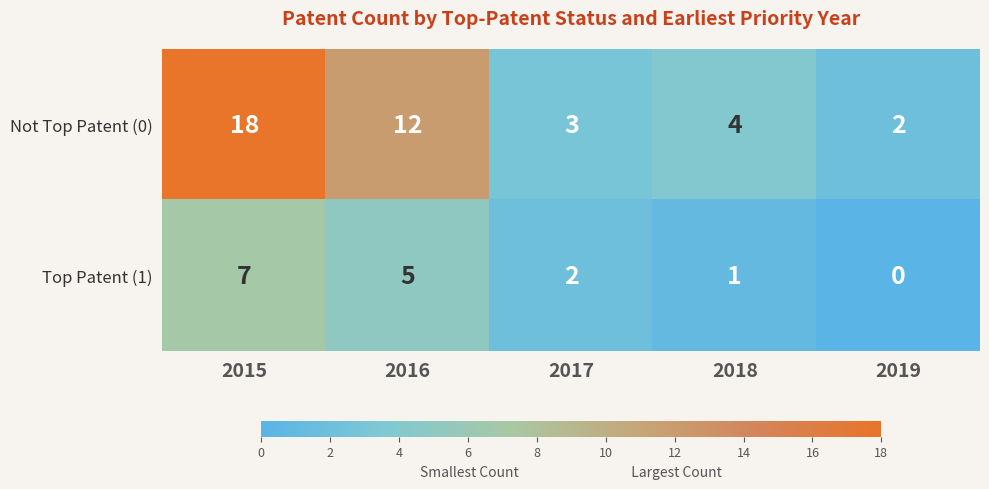

What is the sum of all Not Top Patent (0) values?

39